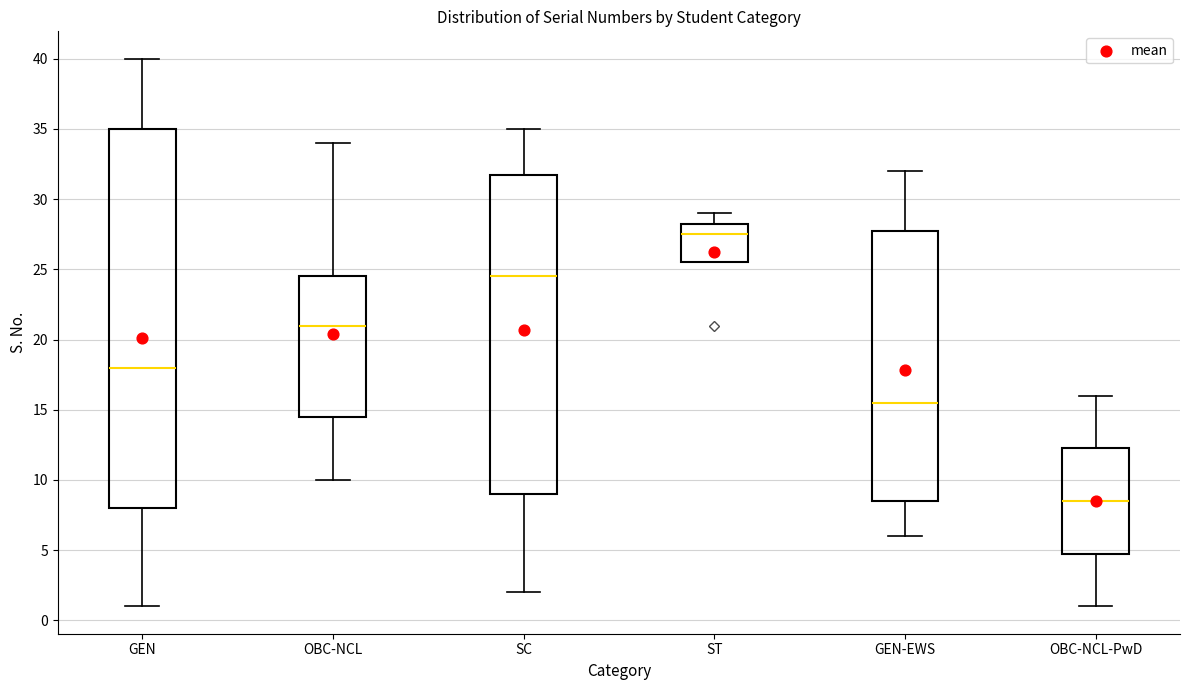

Where does the lower whisker of the box for OBC-NCL end on the y-axis? The values are not printed on the chart, so give them approximately, as read against the axis.

10.0